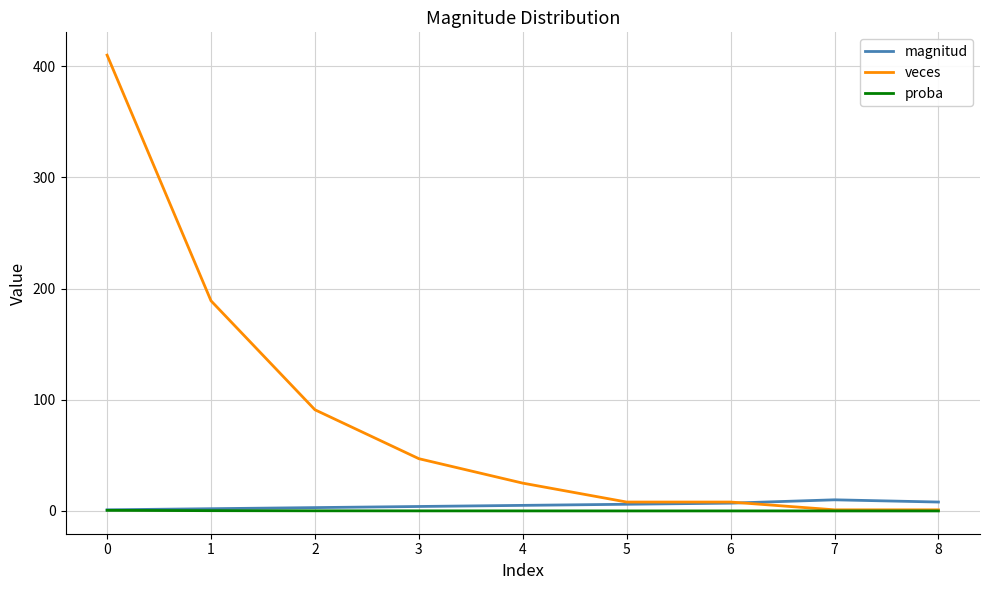

What is the average value of the proba series?

0.1